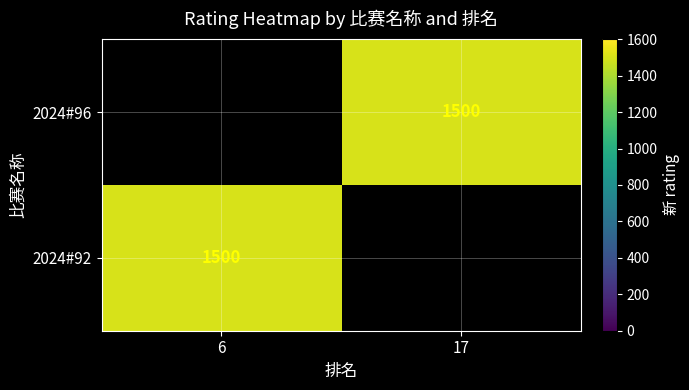

Between 6 and 17, which is larger?

17